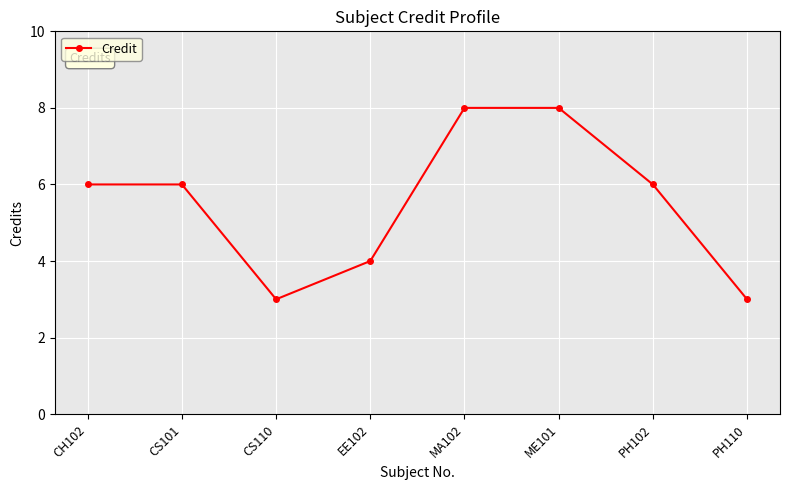

What is the maximum value shown in the chart?

8